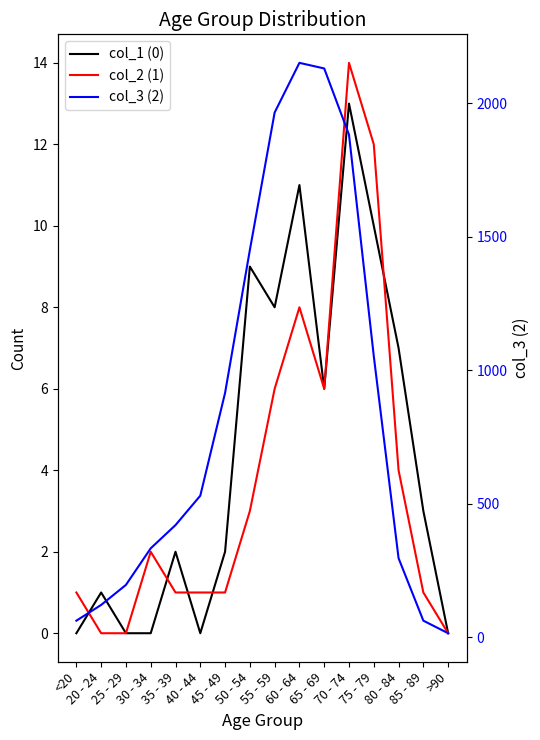

Which category has the lowest value across all series?

<20